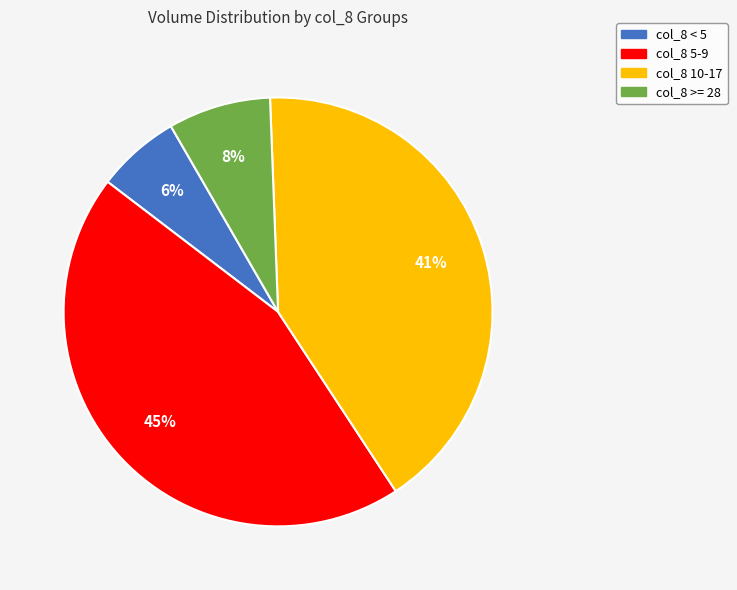

Is there any slice that represents more than half of the pie?

No